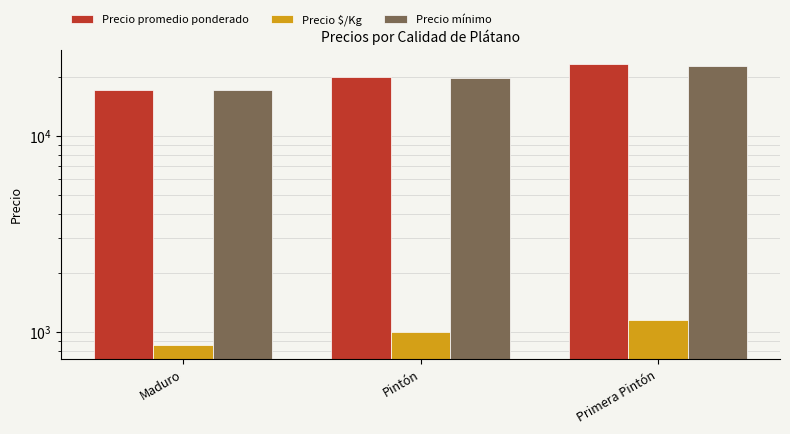

At how many categories does at least one series exceed 15109?

3